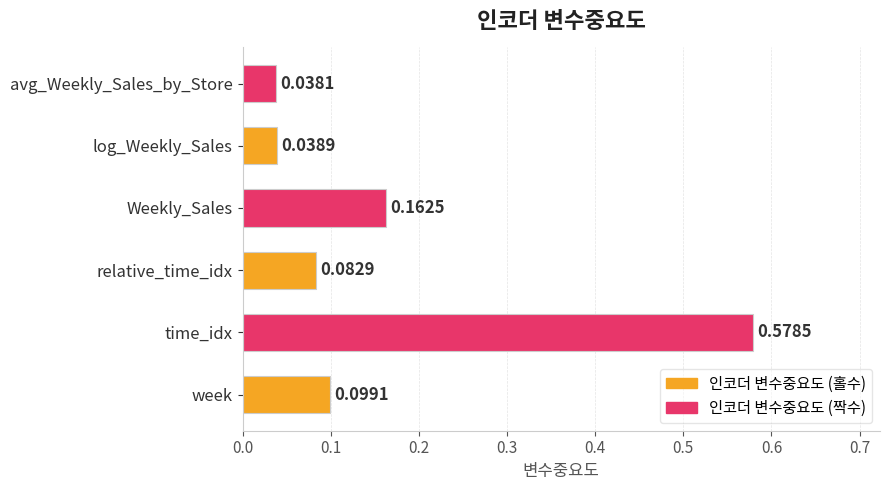

What is the sum of all values?

1.0